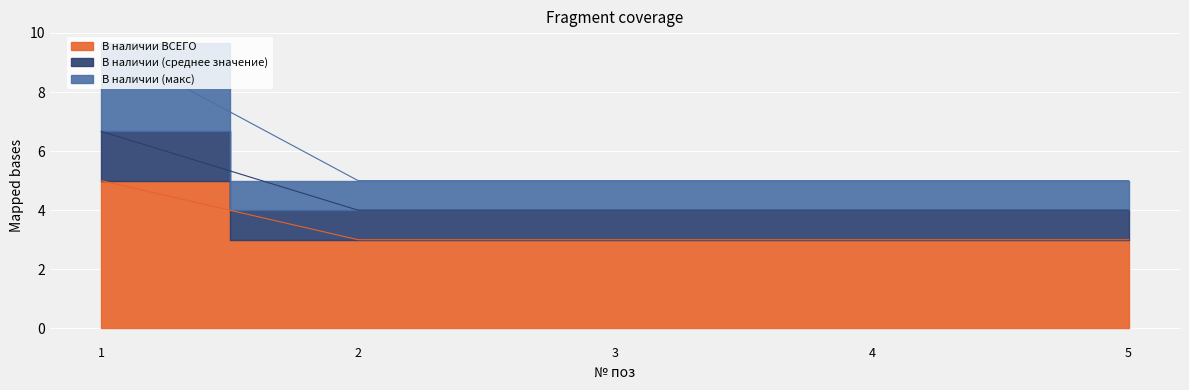

Is it true that В наличии (макс) equals 6.5 at 1?

False